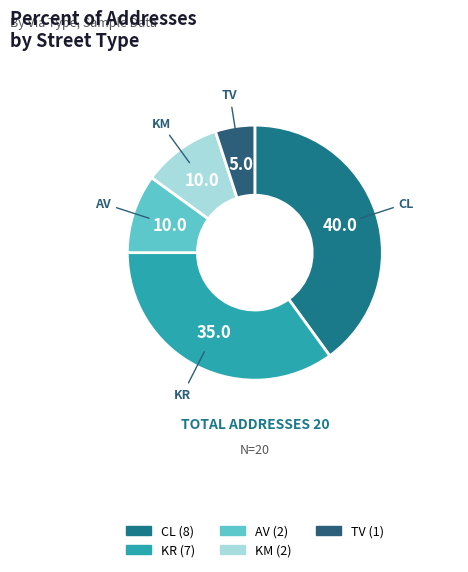

Which slice is the largest?

CL